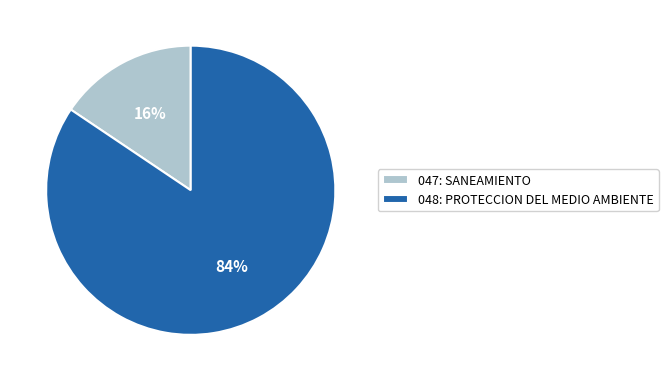

Do 047: SANEAMIENTO and 048: PROTECCION DEL MEDIO AMBIENTE together represent more than half of the pie?

Yes